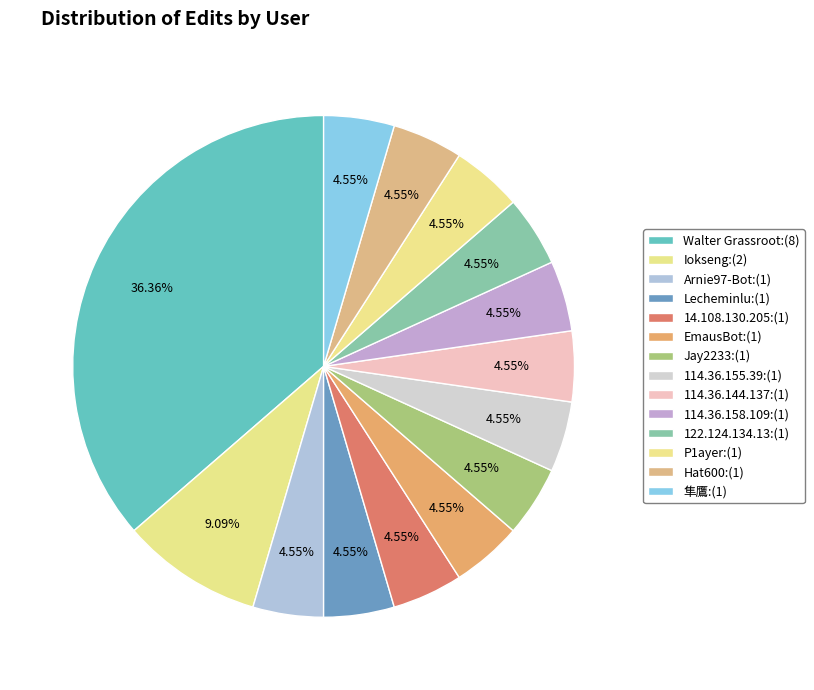

Rank the categories by value from lowest to highest.

Arnie97-Bot, Lecheminlu, 14.108.130.205, EmausBot, Jay2233, 114.36.155.39, 114.36.144.137, 114.36.158.109, 122.124.134.13, P1ayer, Hat600, 隼鷹, Iokseng, Walter Grassroot